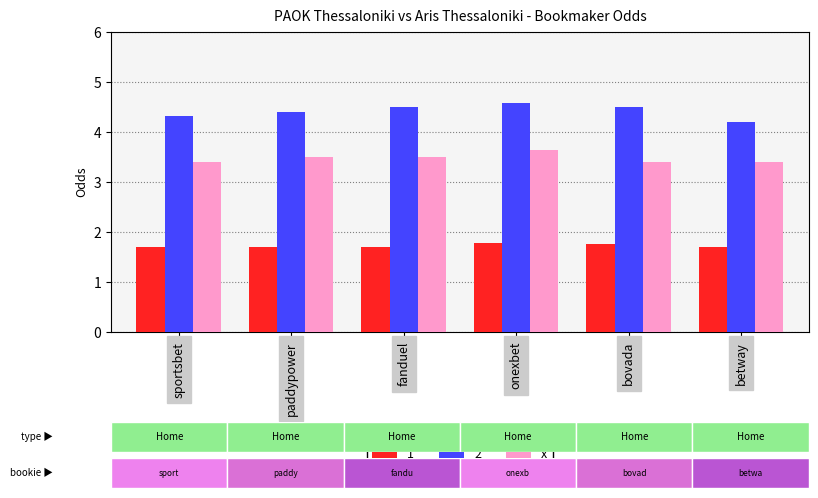

What position from the right is betway?

1